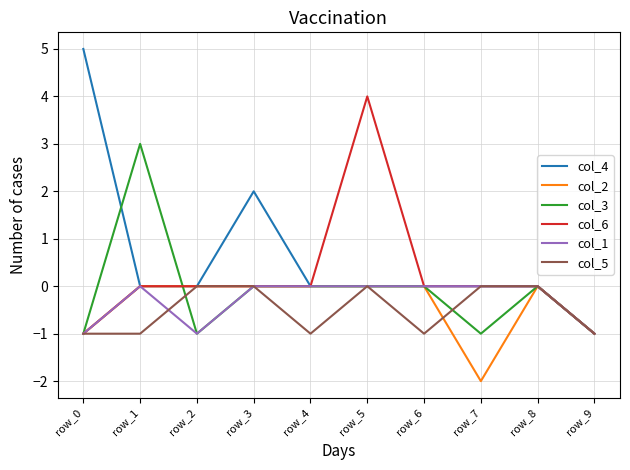

What is the total value across all series at row_7?

-3